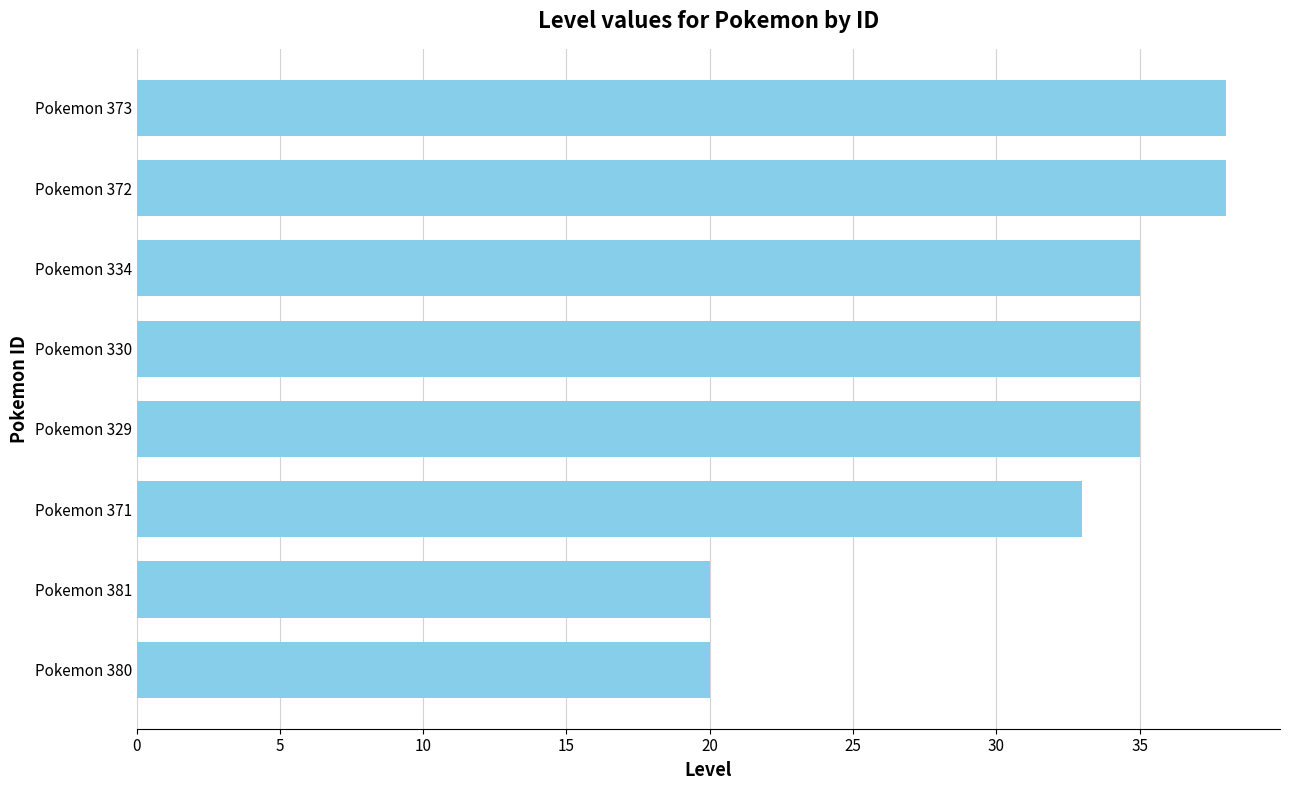

Reading top to bottom, extract all data points from this chart.

38	38	35	35	35	33	20	20